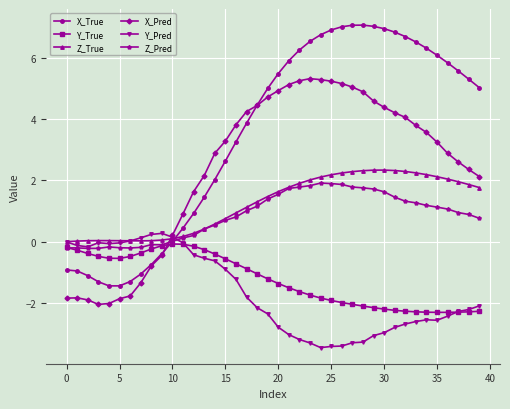

Which series has the widest spread of values?

X_True